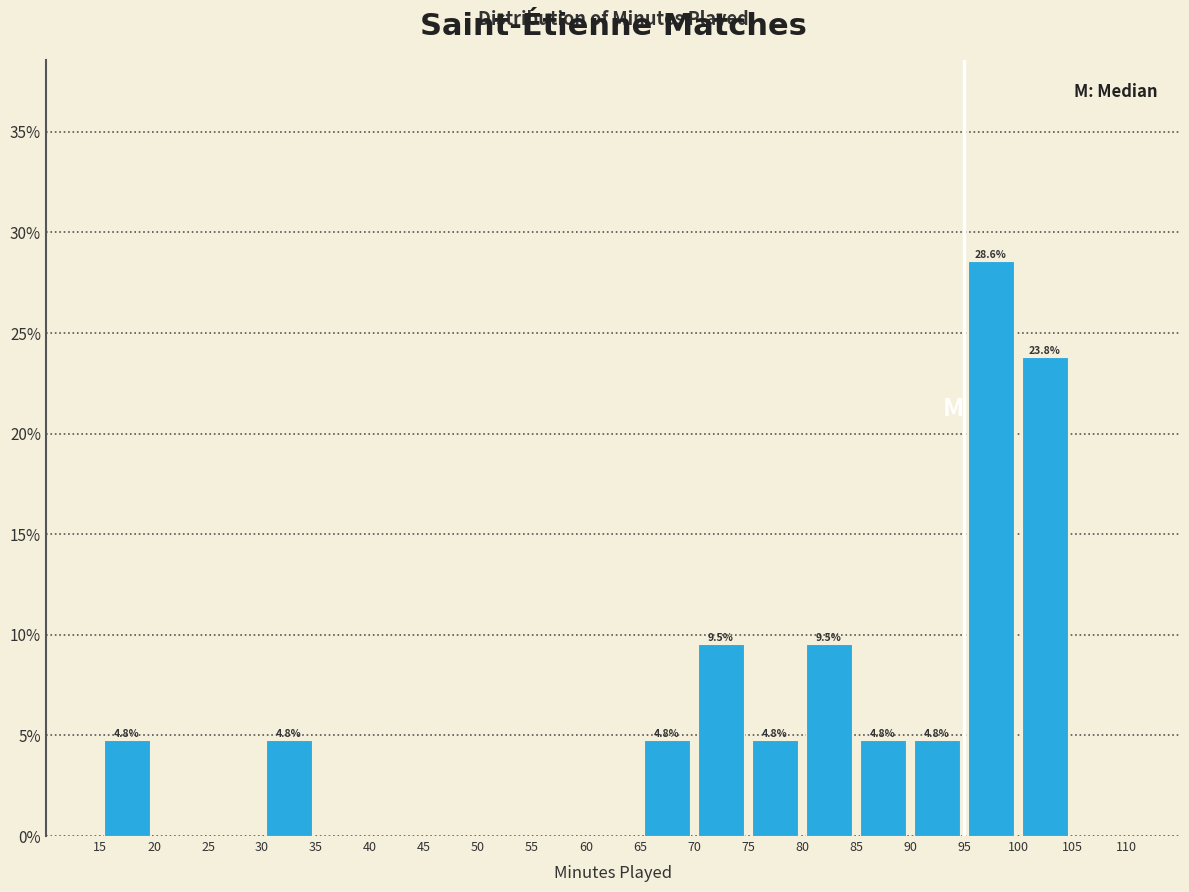

Which range on the x-axis has the tallest bar?

95 to 100